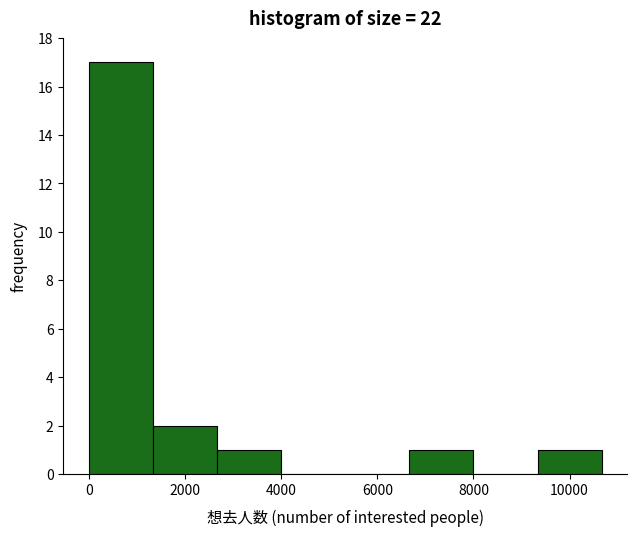

Reading left to right, transcribe this chart: for each bar, give the range it covers on the x-axis and its height. Neither the bar edges nor the heights are printed on the chart, so give them approximately, as read against the axes.

0 to 1400: 17
1400 to 2600: 2
2600 to 4000: 1
4000 to 5400: 0
5400 to 6600: 0
6600 to 8000: 1
8000 to 9400: 0
9400 to 10600: 1